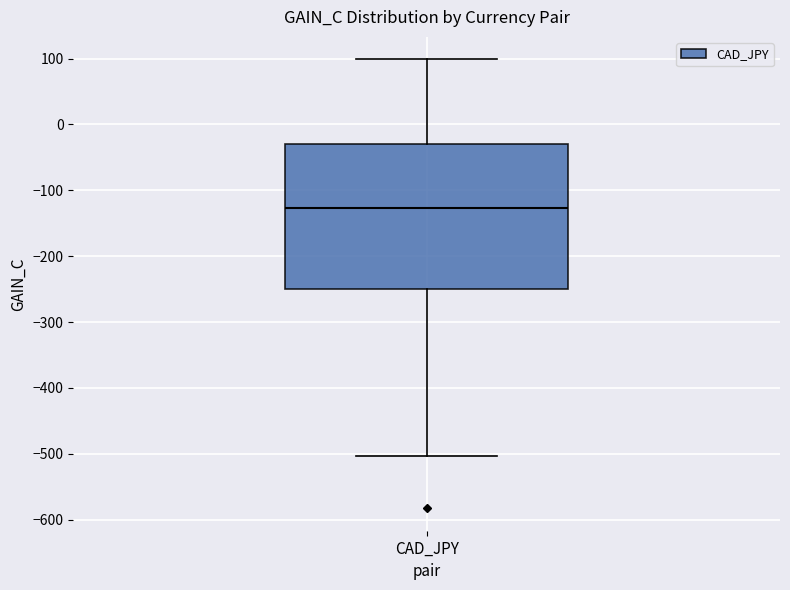

Transcribe this box plot: give where the median line is, the range the box spans, and where the two whiskers end, as read against the y-axis. The values are not printed on the chart, so give them approximately, as read against the axis.

median -130, box -250 to -30, whiskers -500 to 100